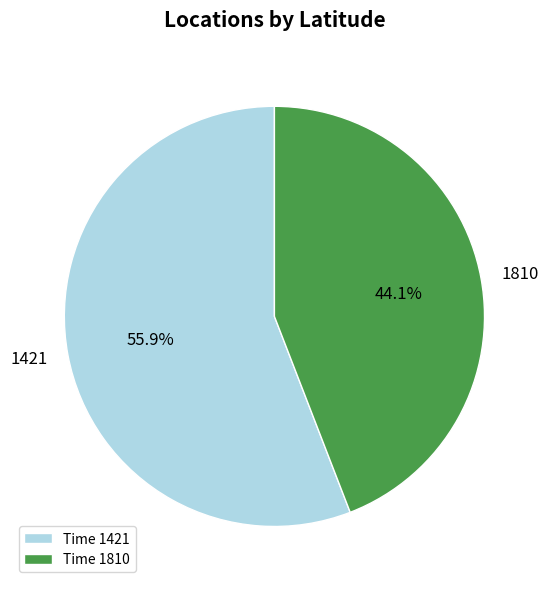

How many segments does this pie chart have?

2